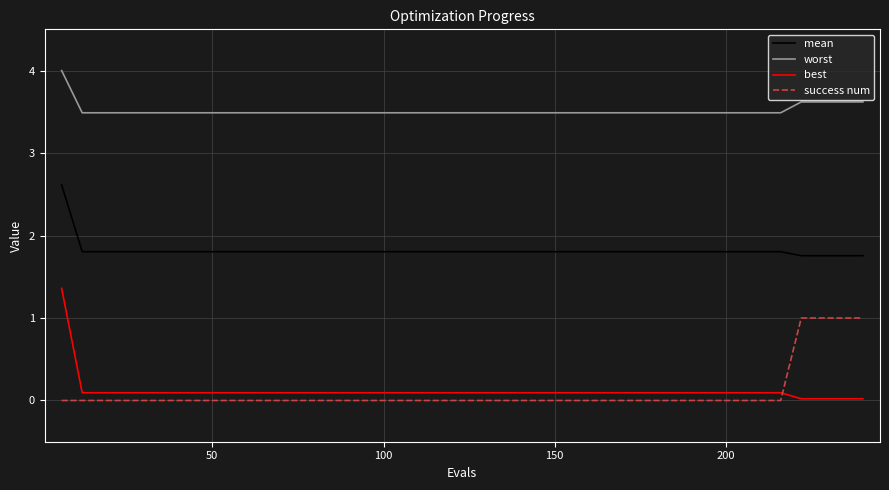

What are all the series names shown in the legend?

mean, worst, best, success num